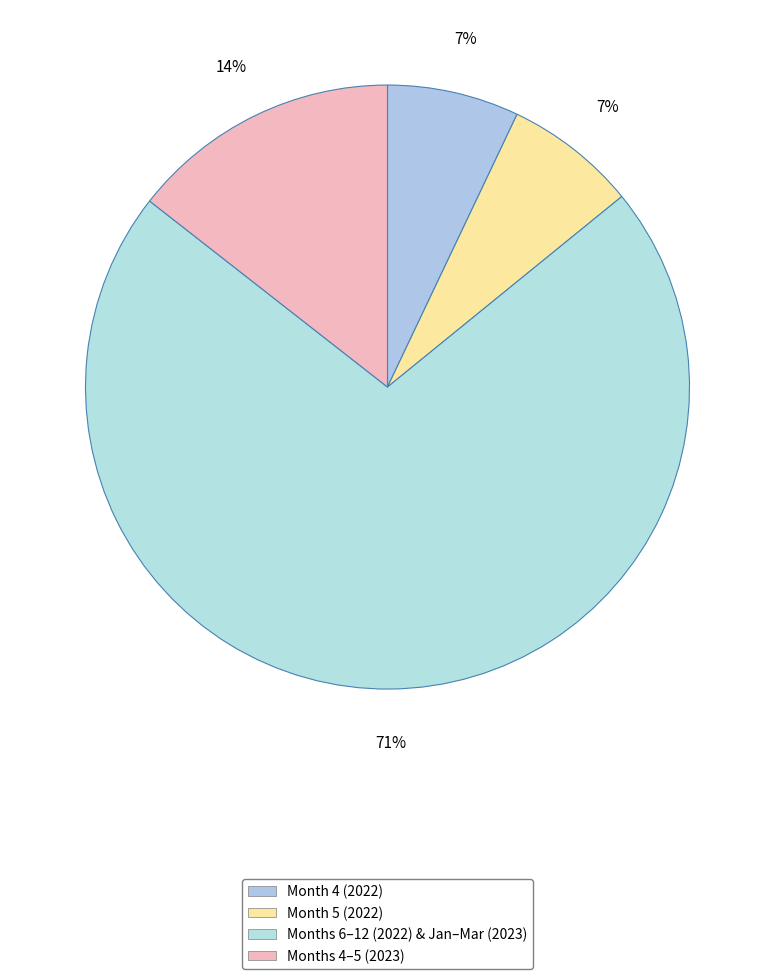

How many slices are in this pie chart?

4